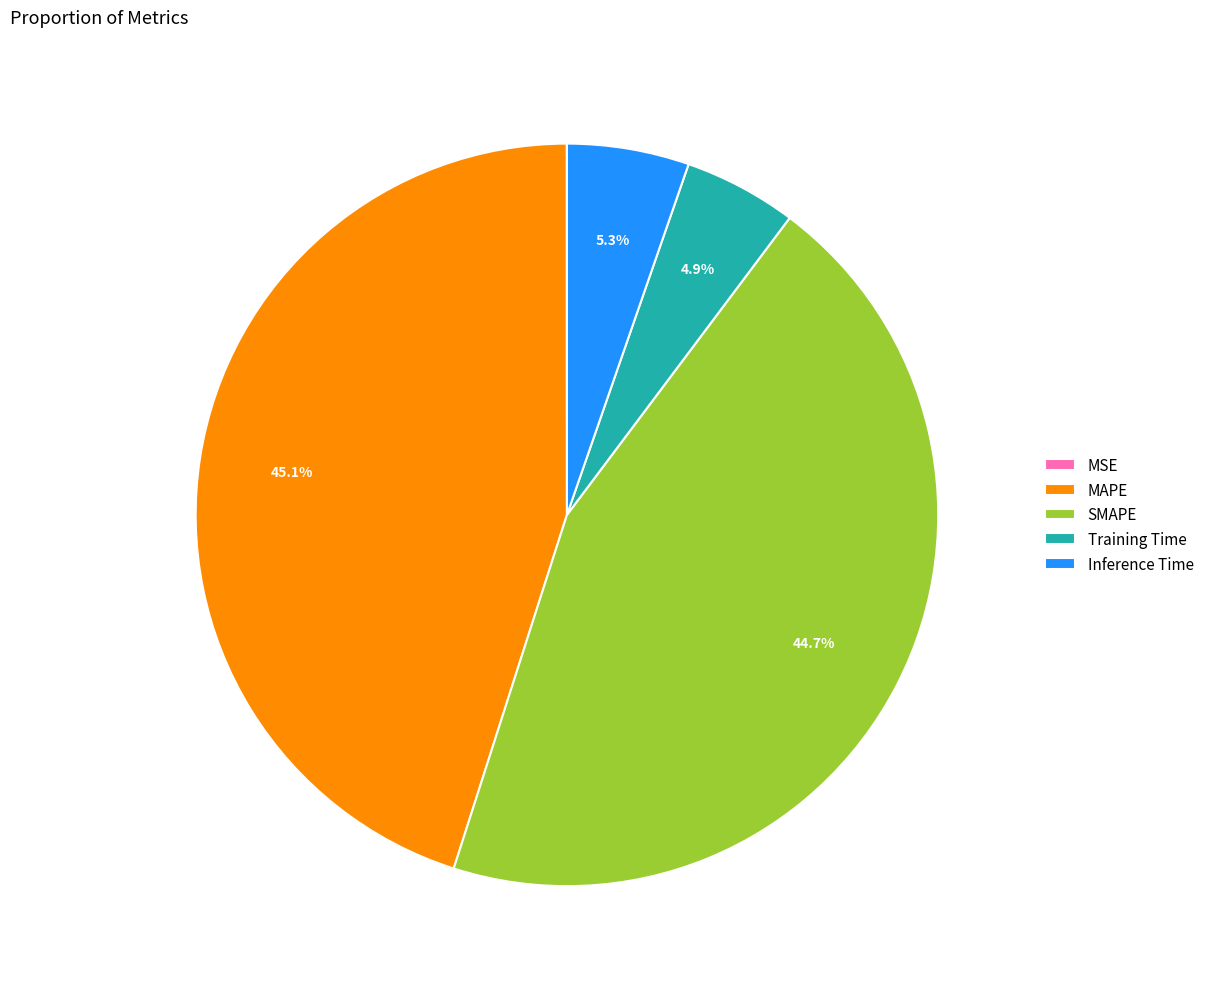

What is the total percentage of Training Time and Inference Time?

10.2%